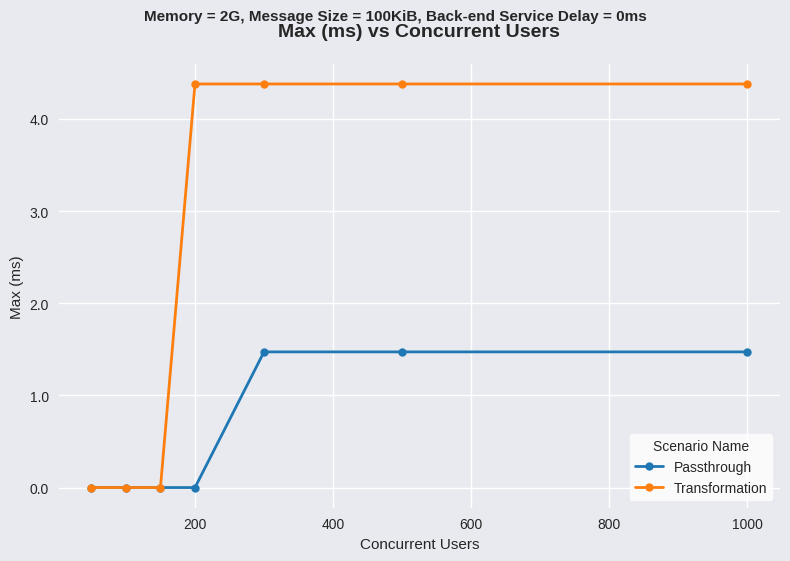

Rank the series by their maximum value, from highest to lowest.

Transformation, Passthrough